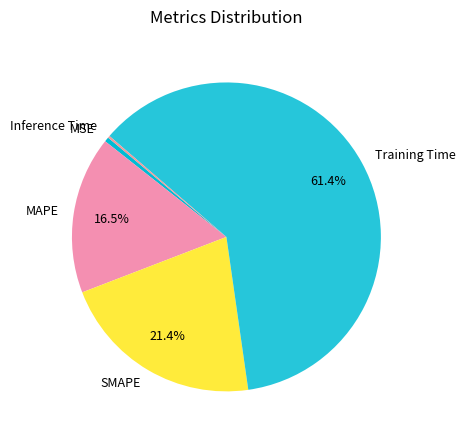

To the nearest percent, what is the average slice percentage?

20%